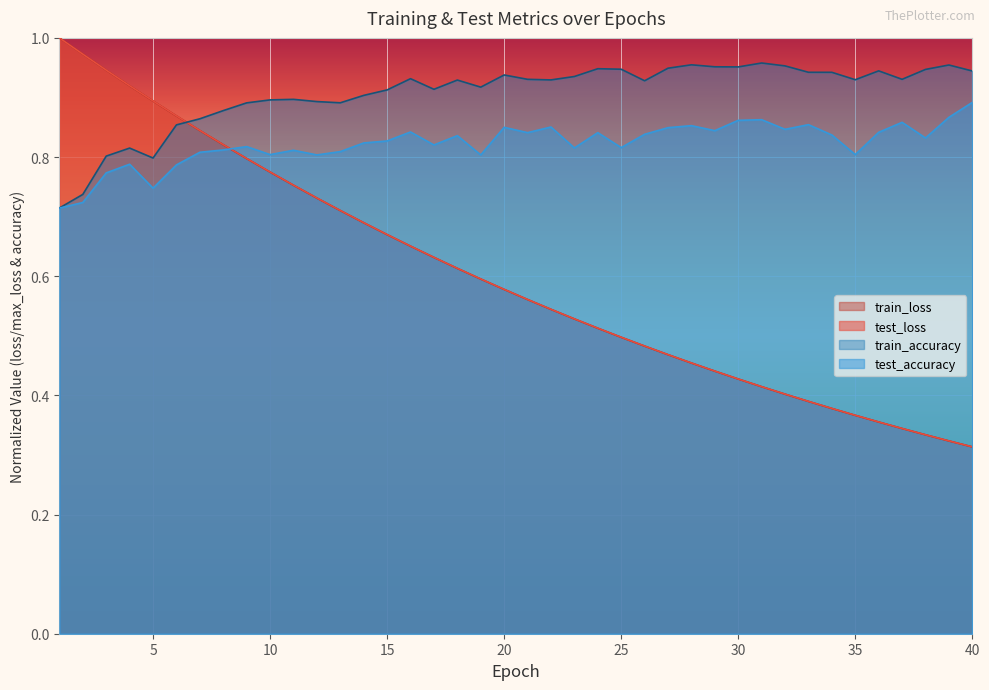

Which category has the highest value in the train_accuracy series?

31